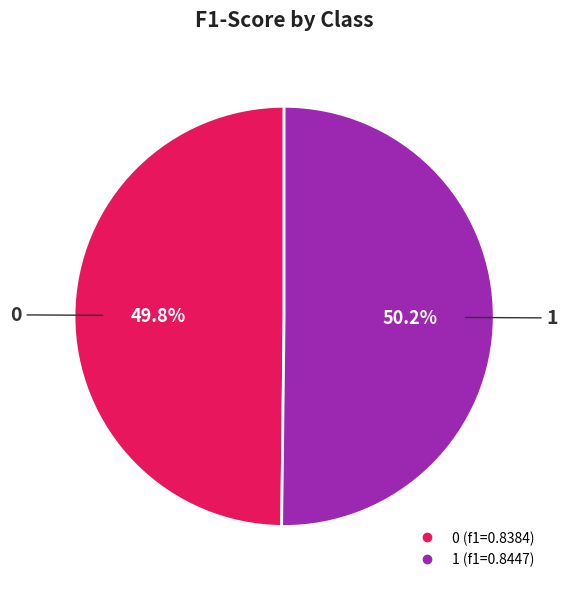

Do 0 and 1 together represent more than half of the pie?

Yes